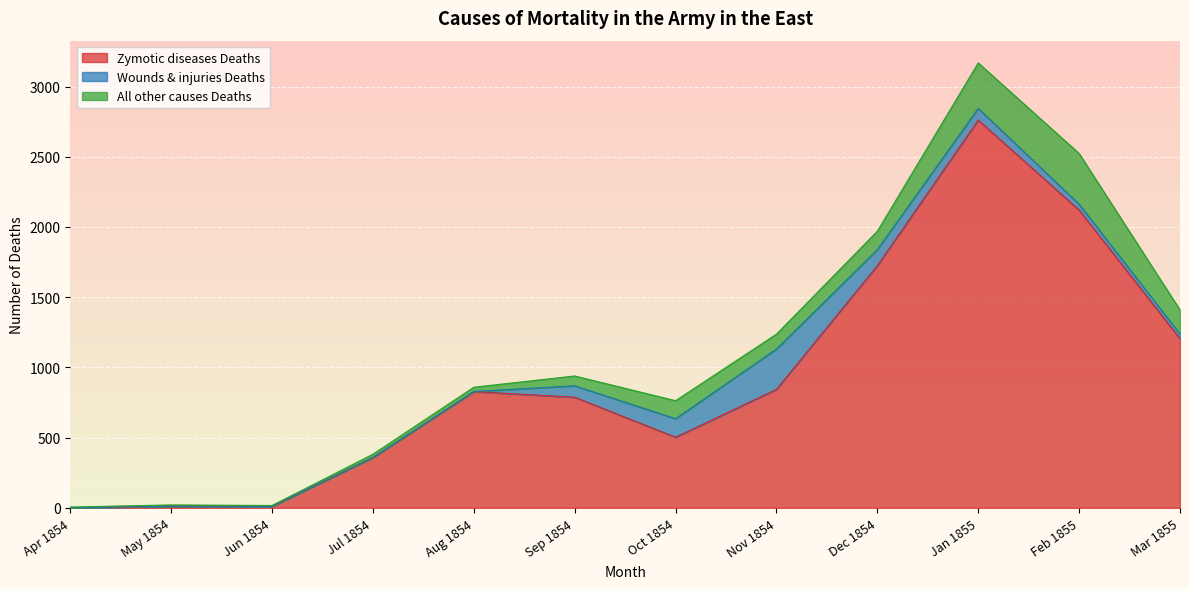

True or false: Wounds & injuries Deaths has a value of 108 at Sep 1854.

False